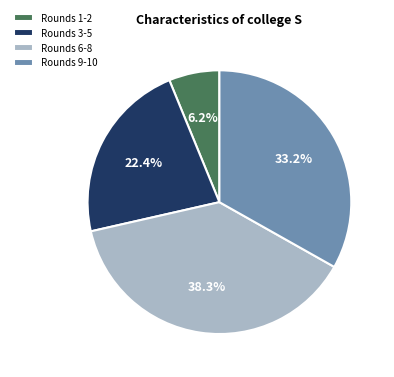

What is the largest slice in the pie chart?

Rounds 6-8